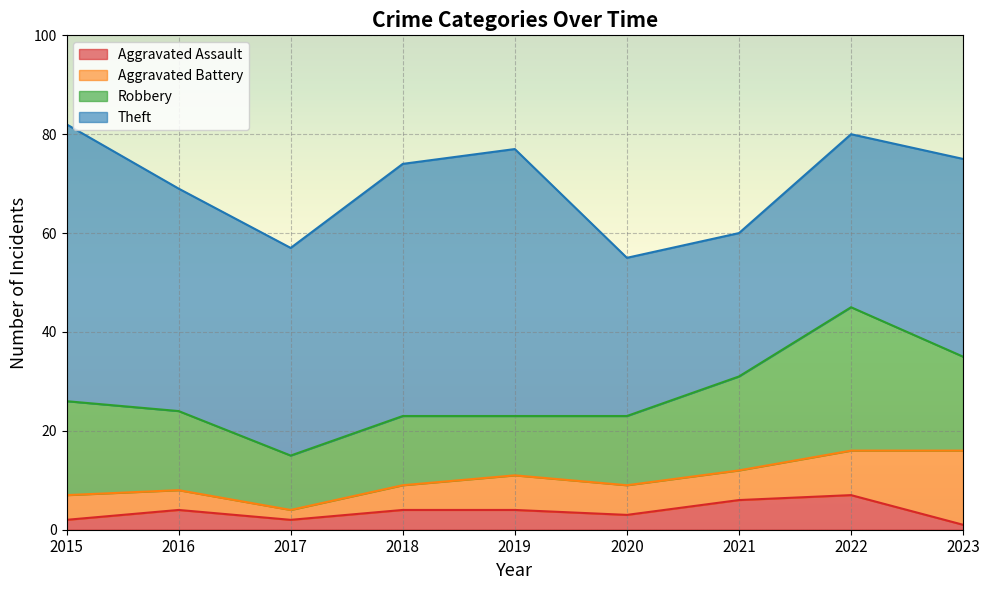

List the labels in order of Theft value, largest first.

2015, 2019, 2018, 2016, 2017, 2023, 2022, 2020, 2021